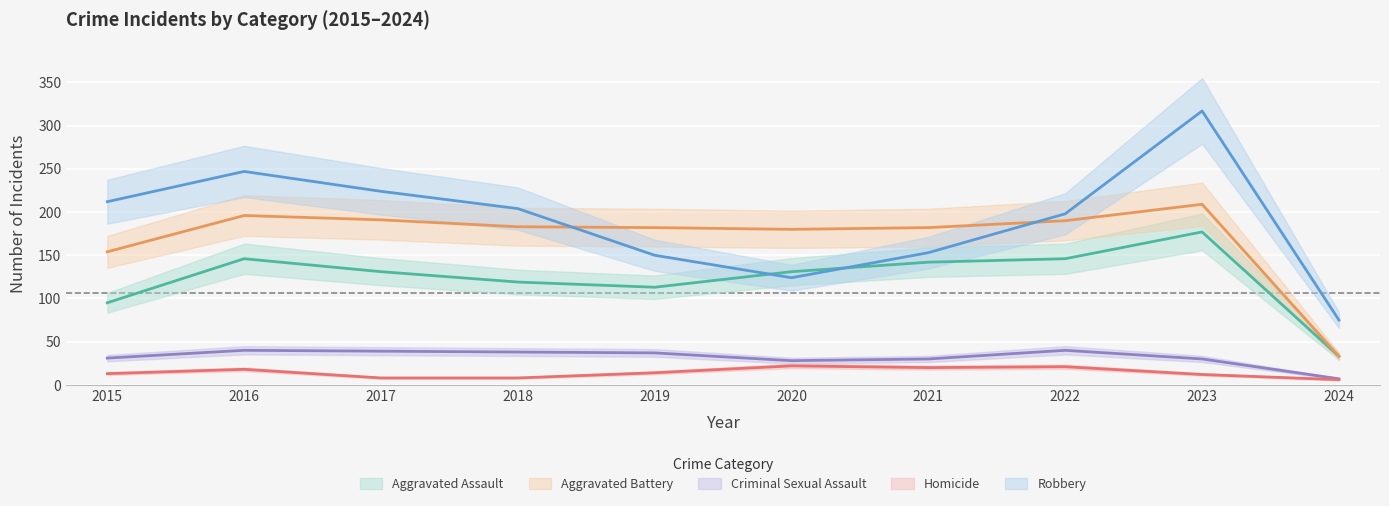

Reading left to right, what are all the values shown in this chart?

Aggravated Assault: 95	146	131	119	113	131	142	146	177	33
Aggravated Battery: 154	196	191	183	182	180	182	190	209	33
Criminal Sexual Assault: 31	40	39	38	37	28	30	40	30	7
Homicide: 13	18	8	8	14	22	20	21	12	6
Robbery: 212	247	224	204	150	124	153	198	317	75